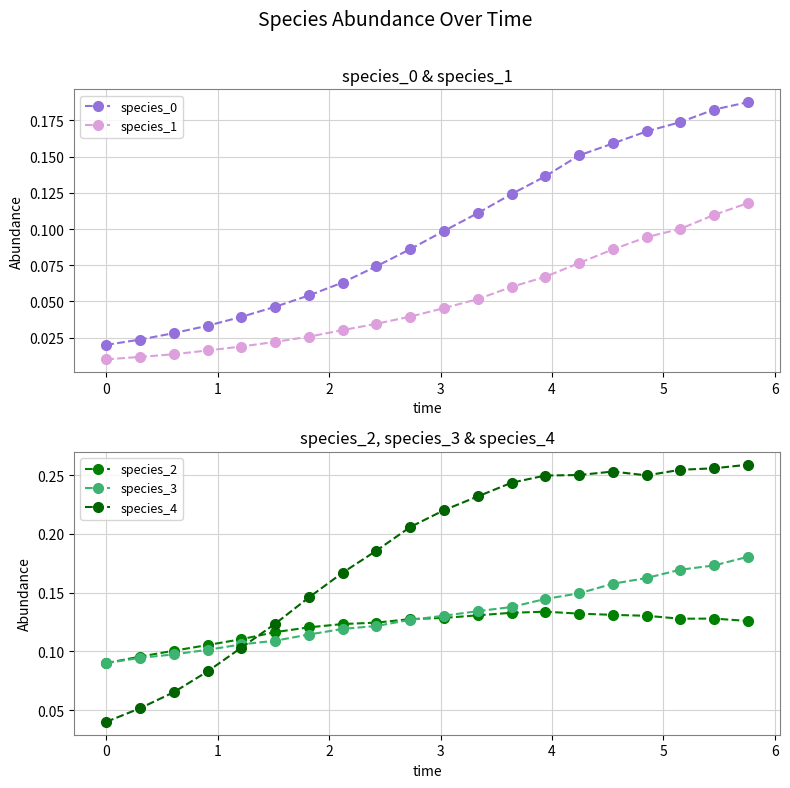

True or false: species_0 has more than 2 points higher than both neighbors.

False